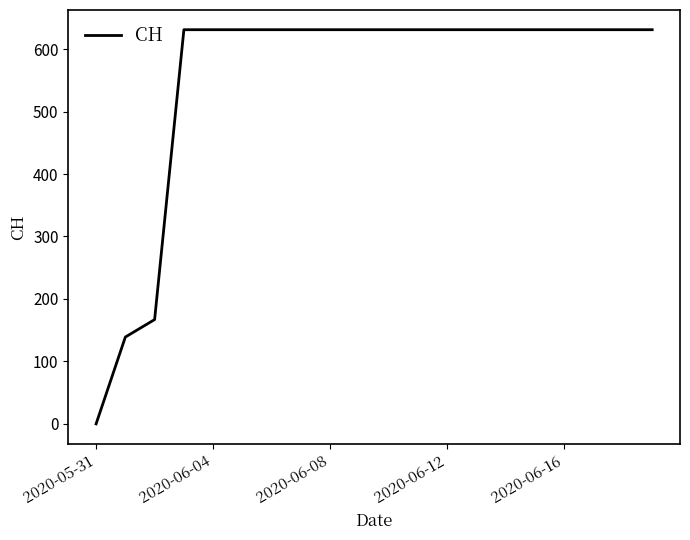

What is the difference between the maximum and minimum values?

631